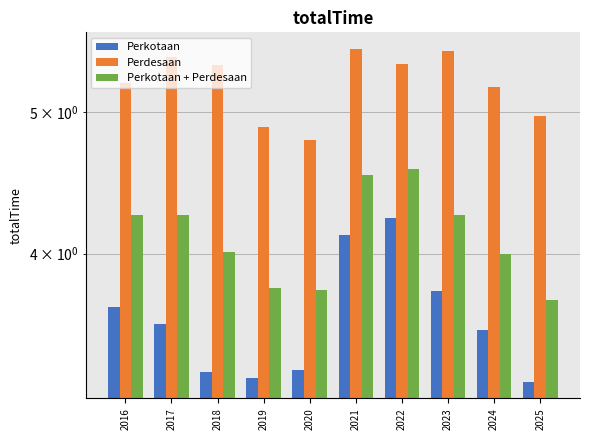

At how many categories does at least one series exceed 4?

10